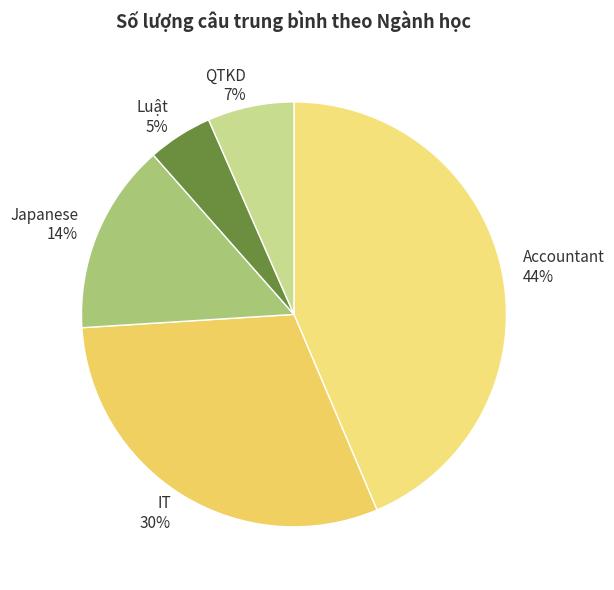

To the nearest percent, what portion does Japanese represent?

14%